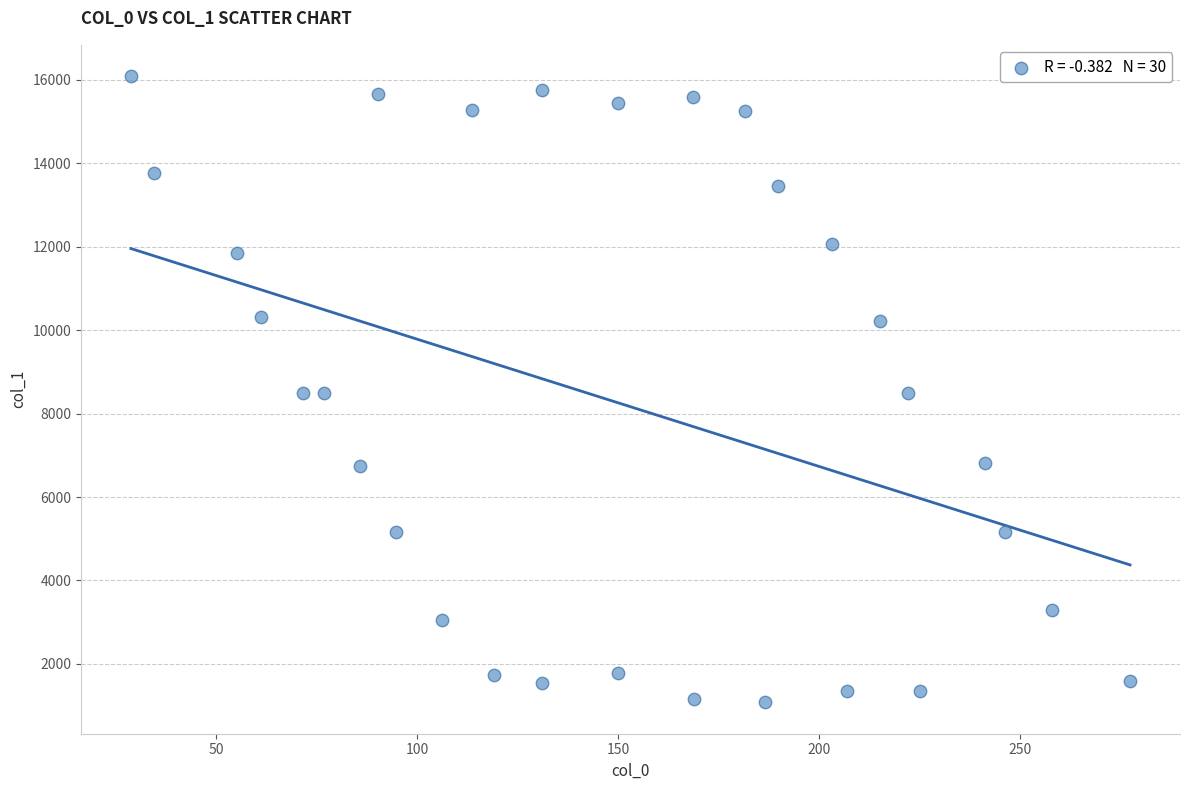

What is the range of X values (max minus min)?

248.6